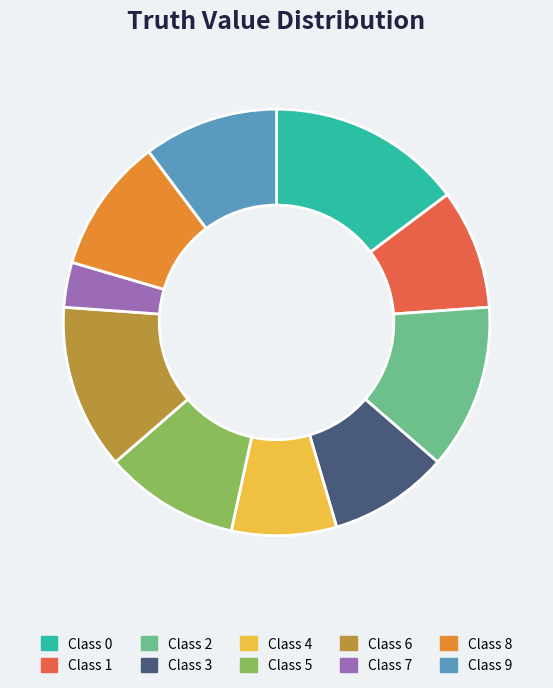

Is there a majority slice in this chart?

No